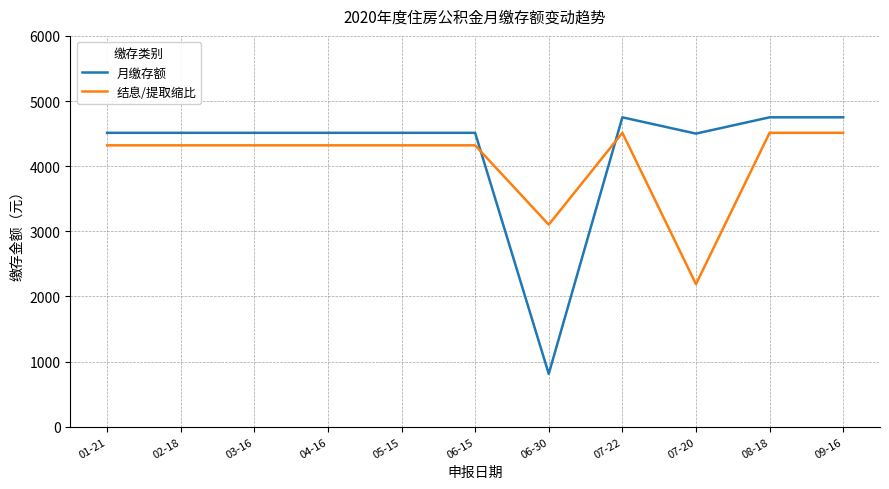

What is the sum of the 月缴存额 values at 04-16 and 01-21?

9024.0